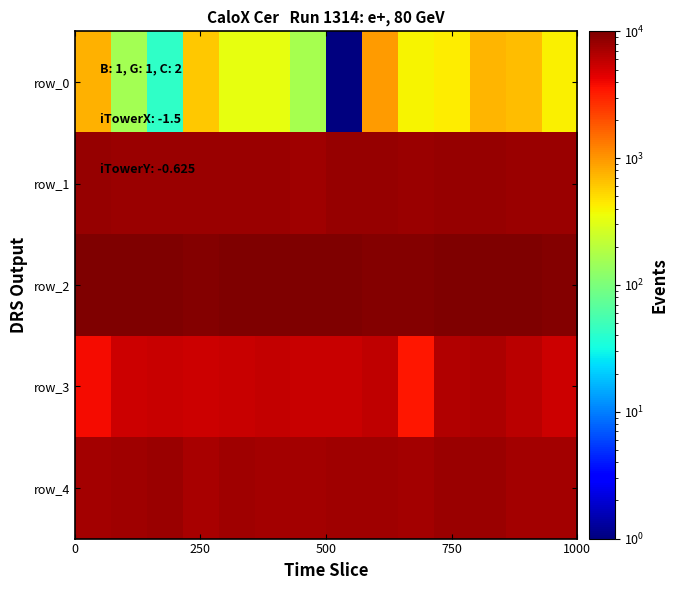

Reading left to right, extract all data points from this chart.

row_0: 750.5	158.3	42.3	612.3	335.1	334.6	162.9	1.0	941.1	405.8	436.1	741.7	686.0	409.7
row_1: 8150.8	7932.7	7933.3	8049.2	7972.1	7888.1	7604.7	8113.1	8058.8	7962.3	8111.4	8224.7	7990.7	7921.5
row_2: 9676.3	9848.2	9670.1	9450.6	9735.2	9803.0	10000.0	9990.7	9511.1	9624.1	9951.5	9776.7	9664.5	9619.9
row_3: 3830.1	5357.2	5611.6	5382.1	5504.8	5650.6	5562.0	5434.3	6033.8	3421.3	6611.0	6764.4	6093.1	5398.1
row_4: 7414.9	7560.4	7819.2	7129.3	7523.4	7457.5	7351.7	7606.4	7759.8	7276.9	8015.5	7878.7	7435.5	7404.4